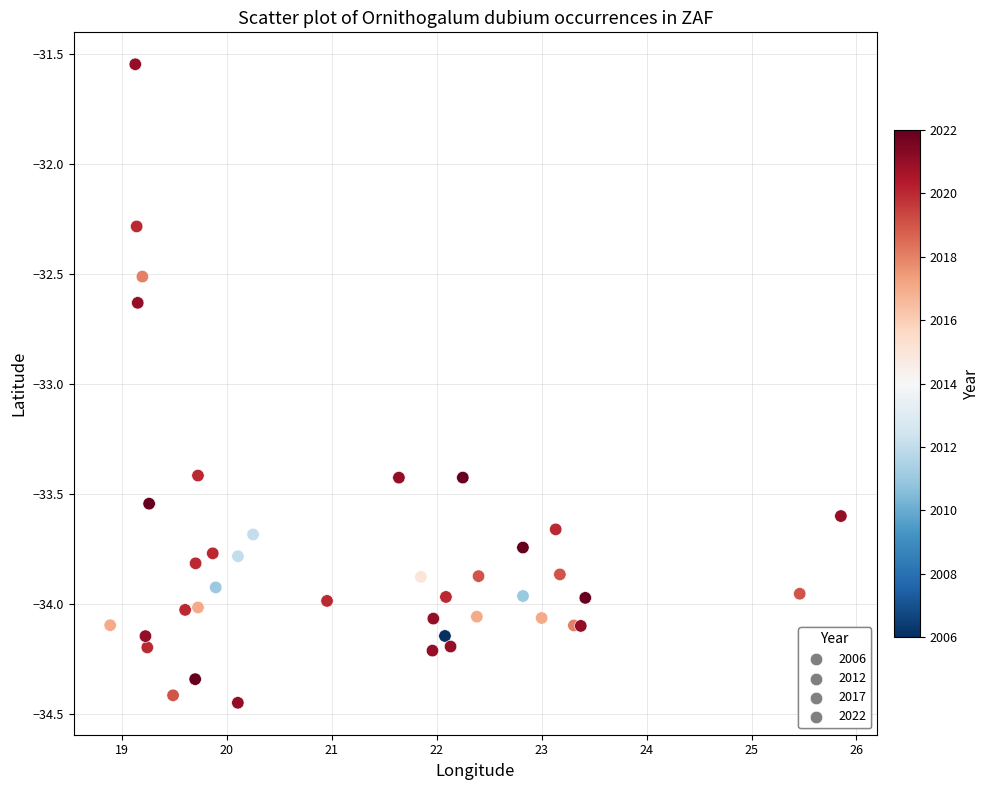

What Y value in the scatter plot is closest to -32?

-32.3